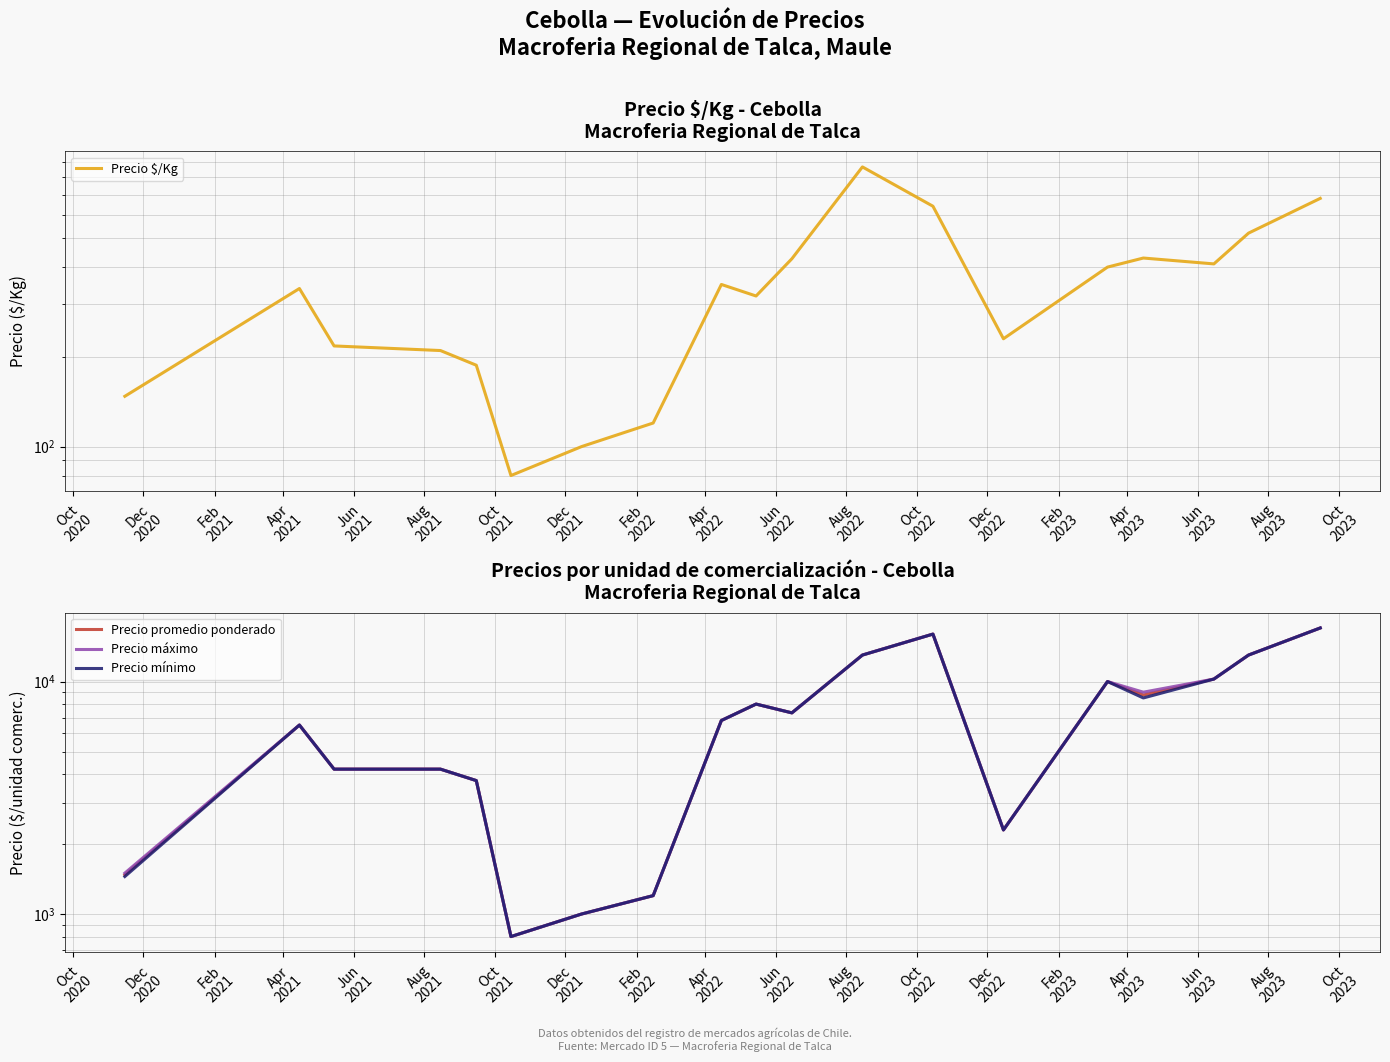

What is the difference between the highest and lowest values at Jun
2023?

9840.0